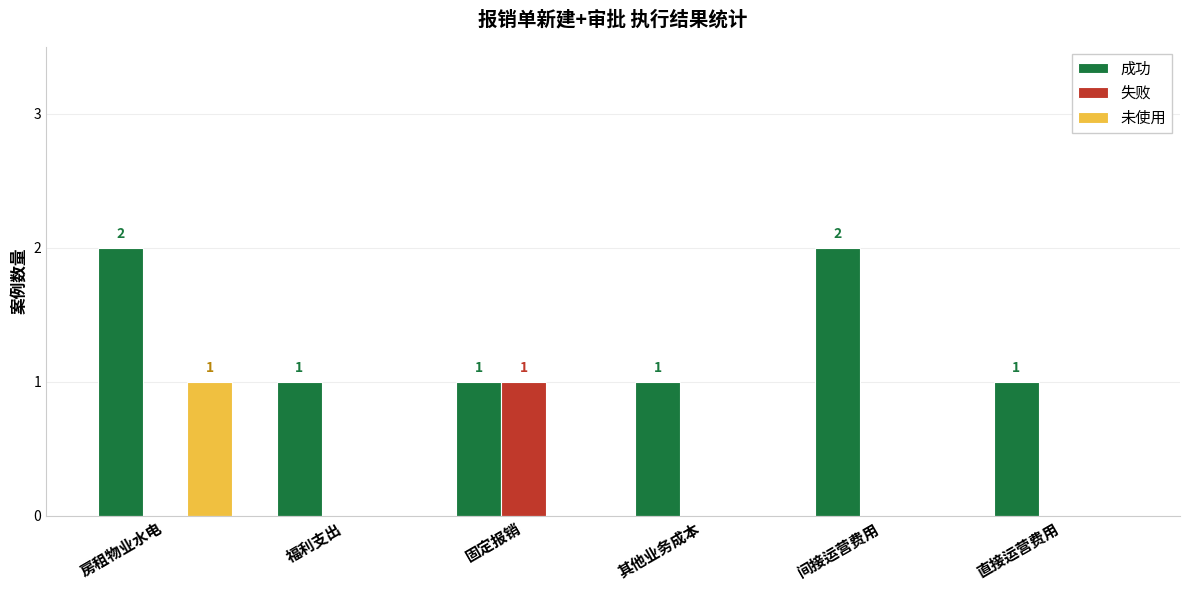

Between 福利支出 and 间接运营费用, which series saw the biggest shift?

成功